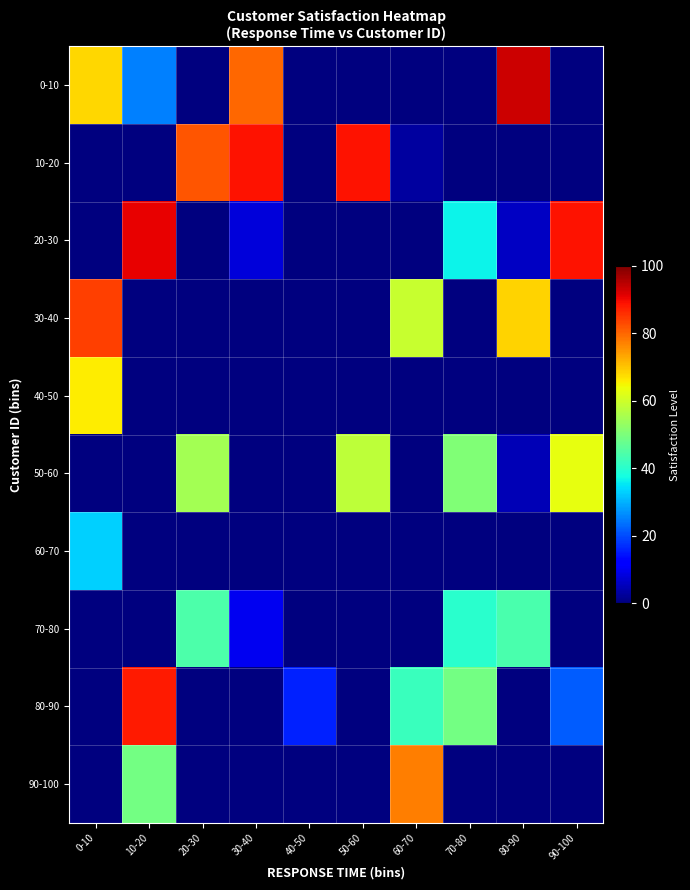

List the series in order of their peak value, lowest first.

60-70, 70-80, 50-60, 40-50, 90-100, 30-40, 80-90, 10-20, 20-30, 0-10